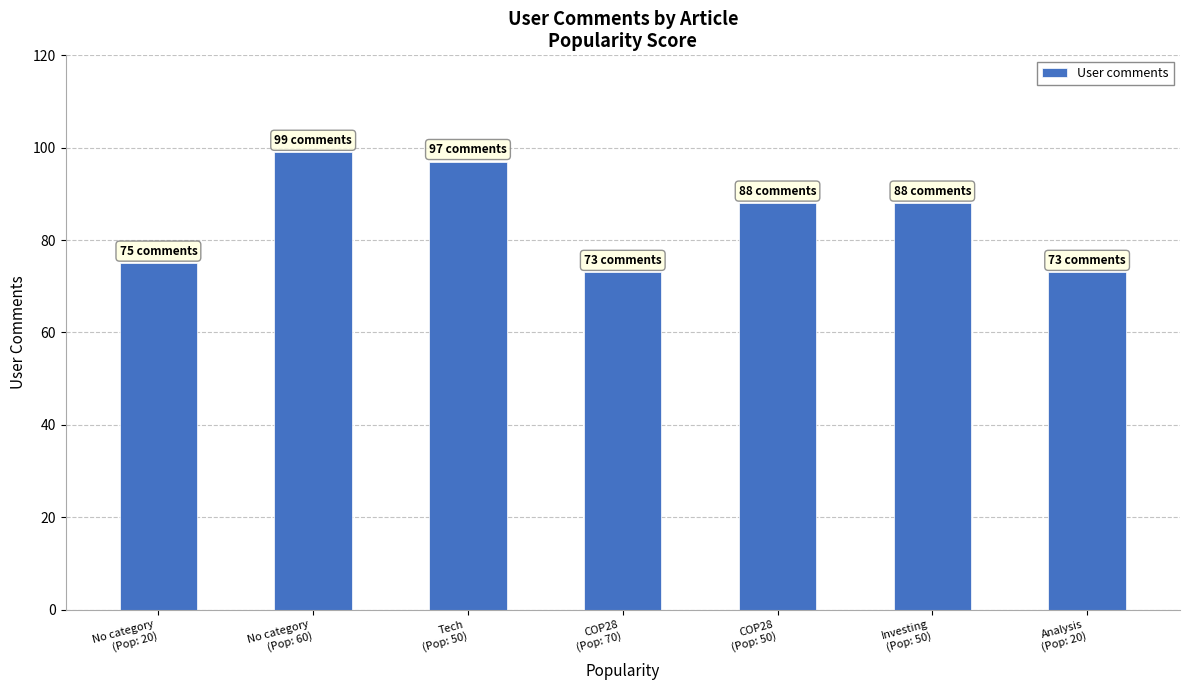

What is the value of the 4th bar from the left?

73